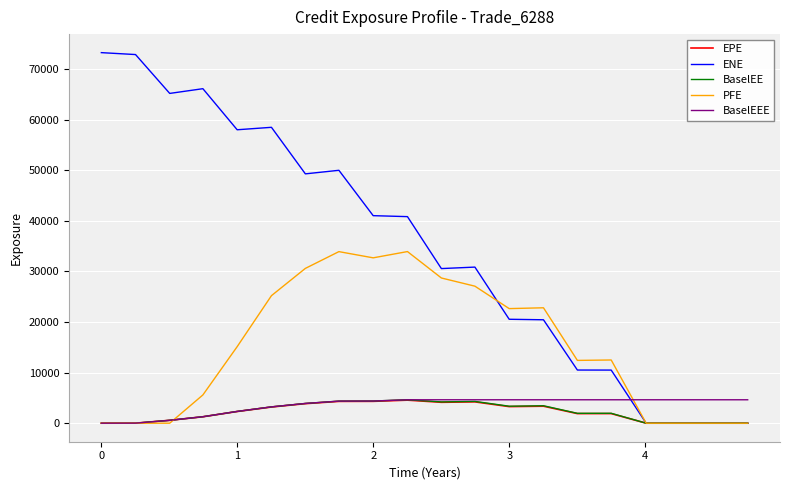

What is the maximum value shown in the chart?

73237.6